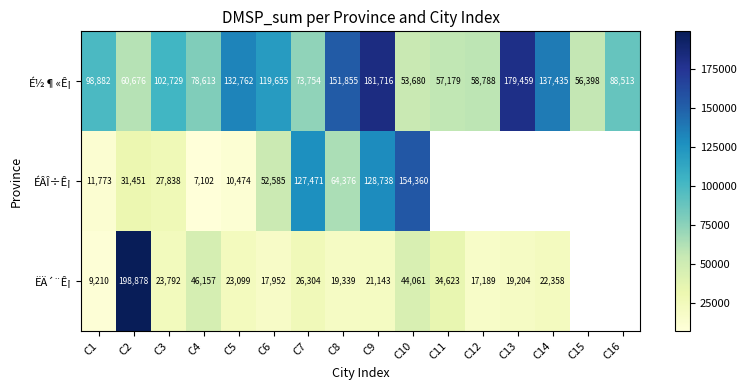

How many data points does each series have?

16